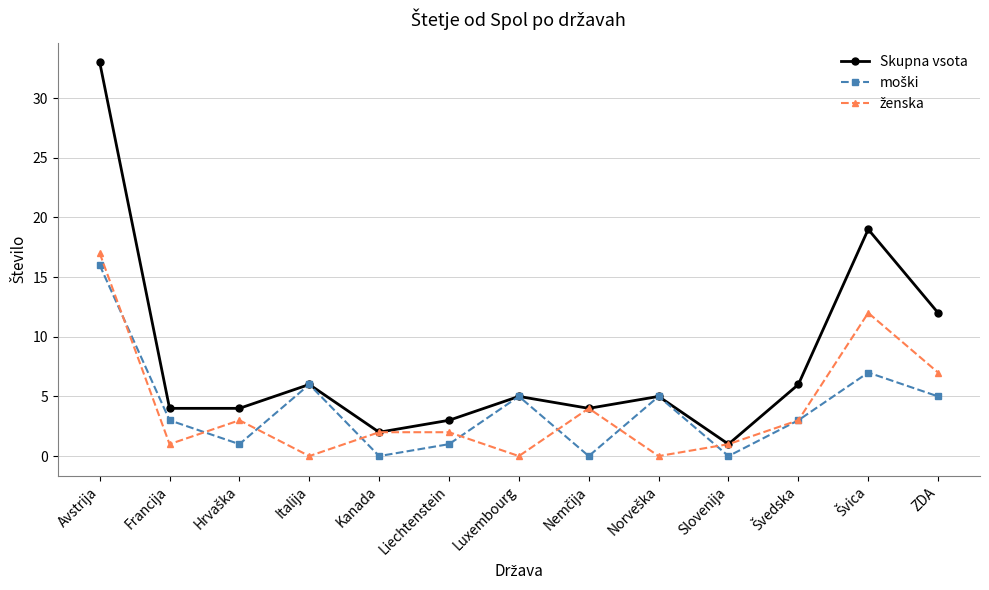

Where is the first local maximum for Skupna vsota?

Italija